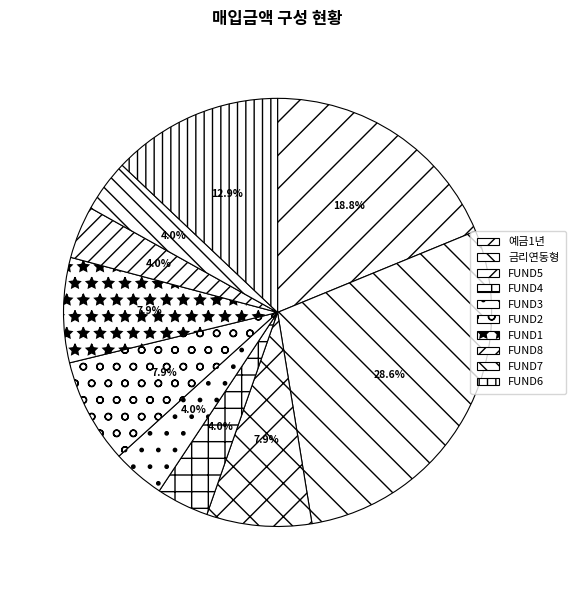

True or false: FUND7 accounts for 4% of the total.

True